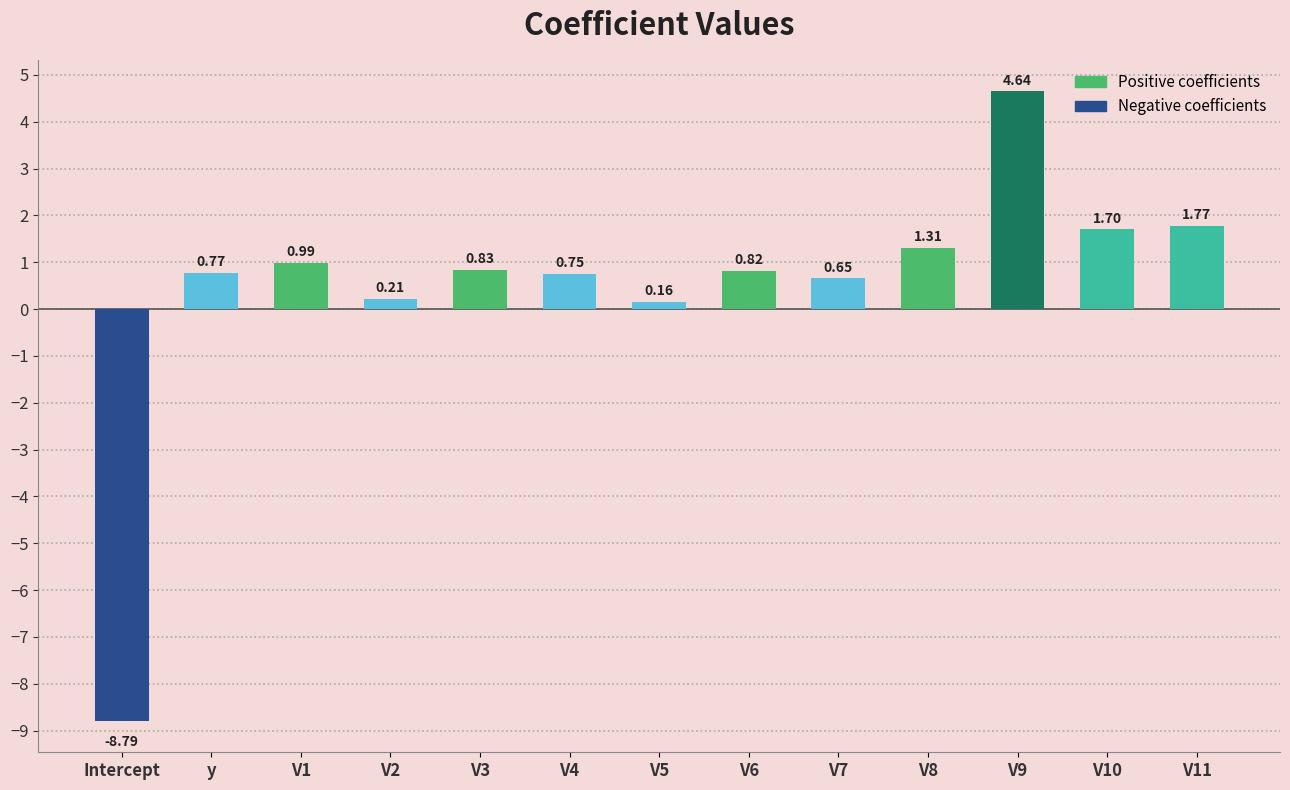

List the labels in order of value, largest first.

V9, V11, V10, V8, V1, V3, V6, y, V4, V7, V2, V5, Intercept